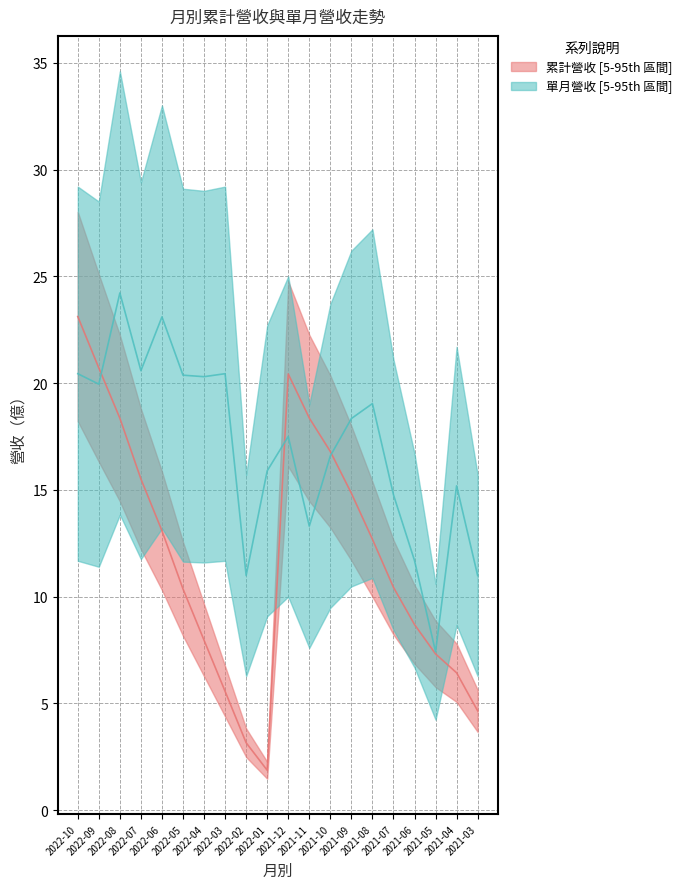

Reading right to left, extract all data points from this chart.

累計營收(col_10): 4.7	6.4	7.3	8.7	10.4	12.7	14.8	16.8	18.4	20.4	1.9	3.2	5.6	8.0	10.4	13.1	15.5	18.4	20.7	23.1
單月營收(億): 11.0	15.2	7.4	11.7	14.8	19.0	18.3	16.6	13.3	17.5	15.9	11.0	20.4	20.3	20.4	23.1	20.6	24.2	19.9	20.4